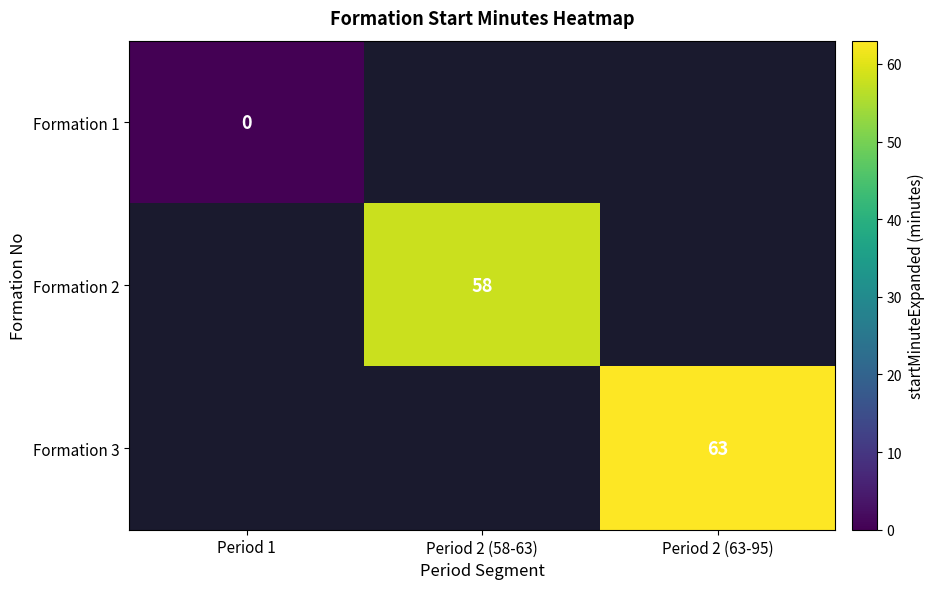

The Formation 2 series shows 58 at Period 2 (58-63). True or false?

True